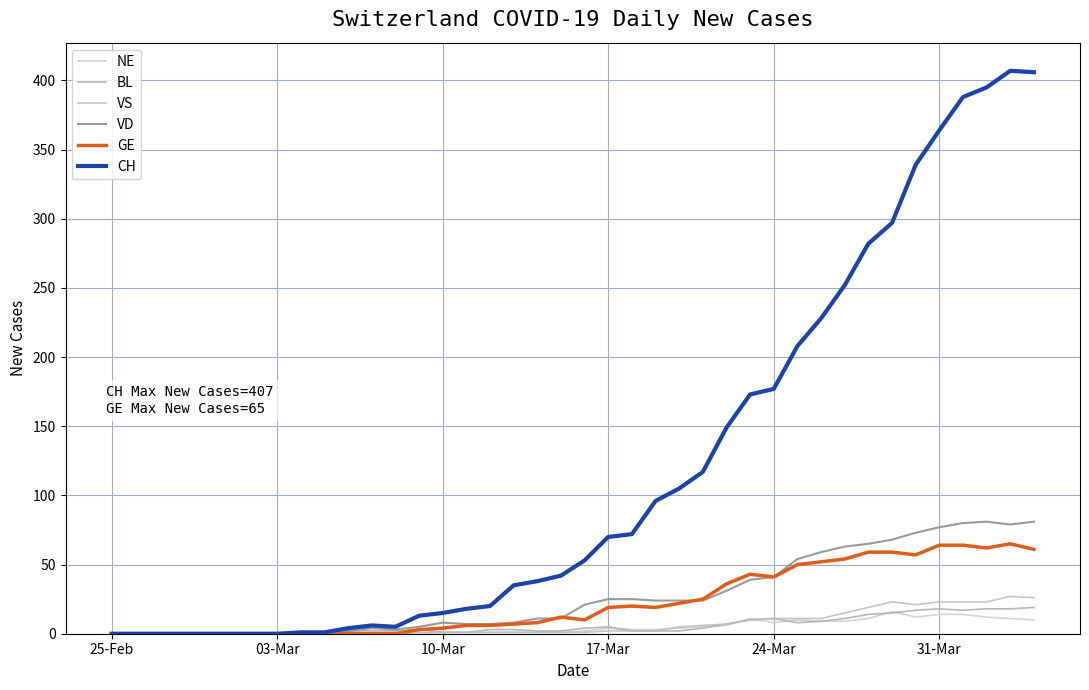

What is the difference between the maximum and minimum values in the CH series?

407